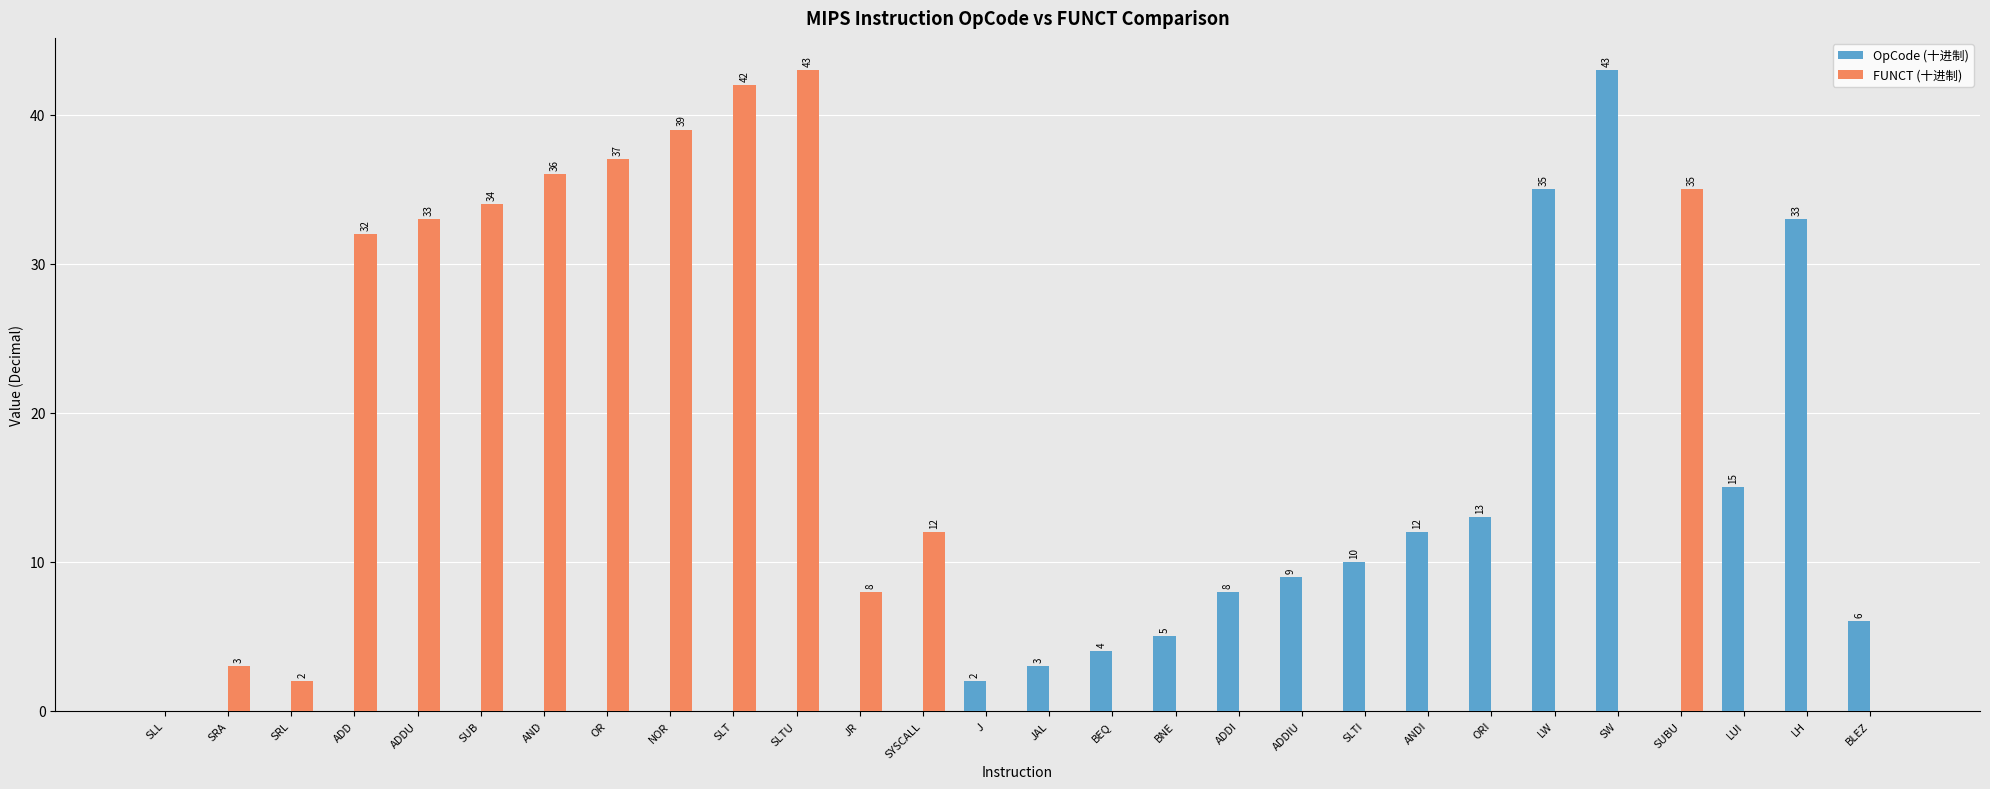

Count the number of data series in this chart.

2